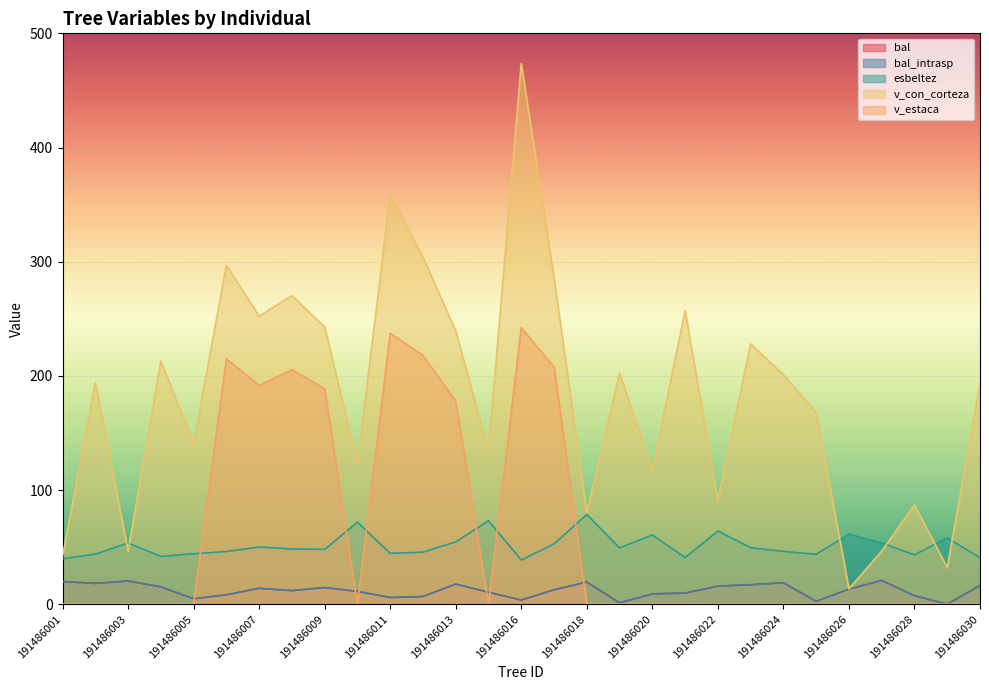

Between 191486017 and 191486024, which is larger?

191486024